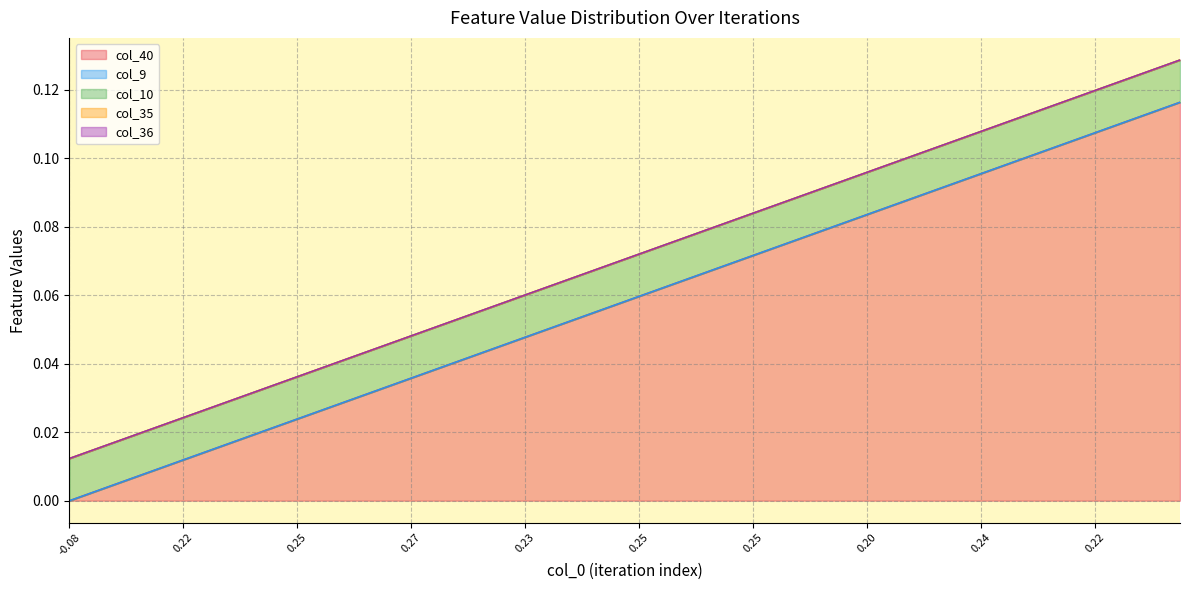

Between 20 and 32, which is larger?

32